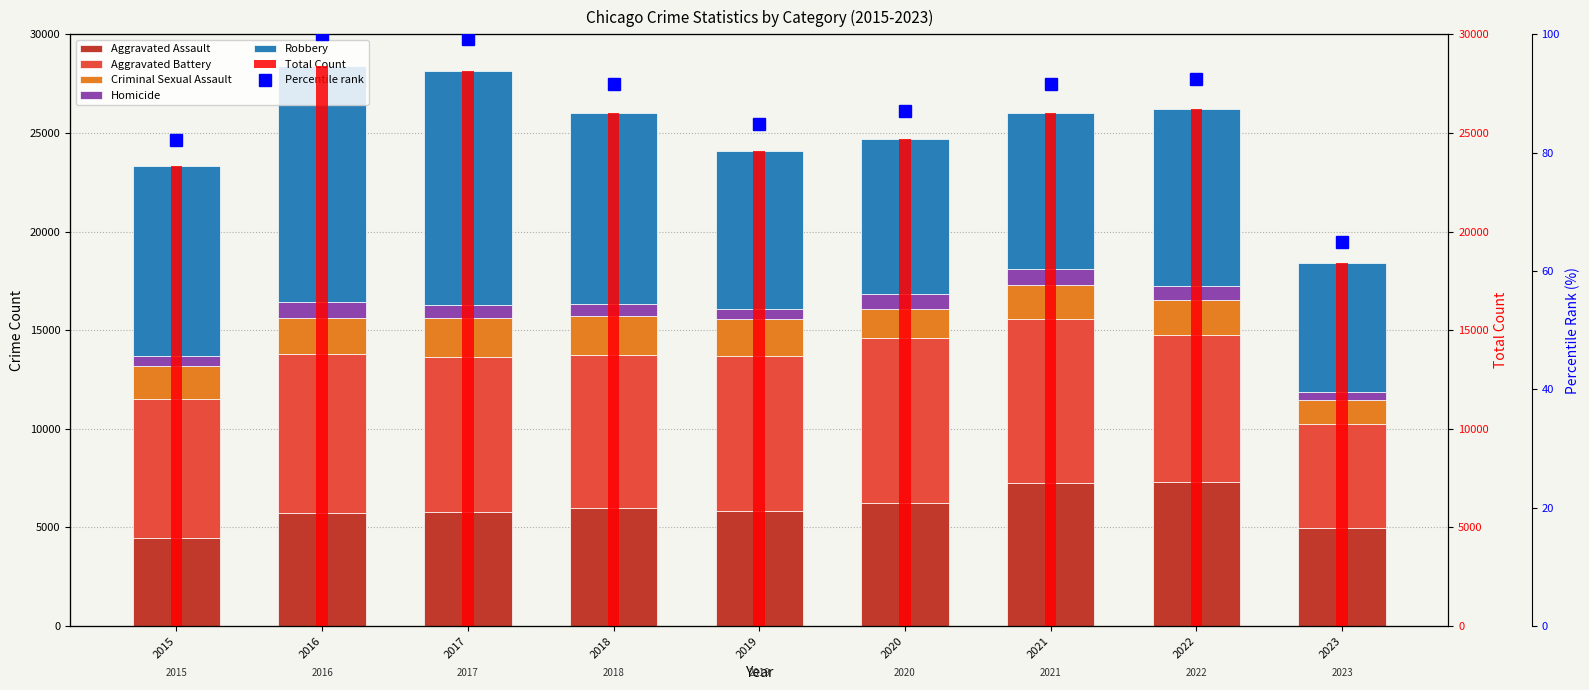

Count the number of categories in the chart.

9